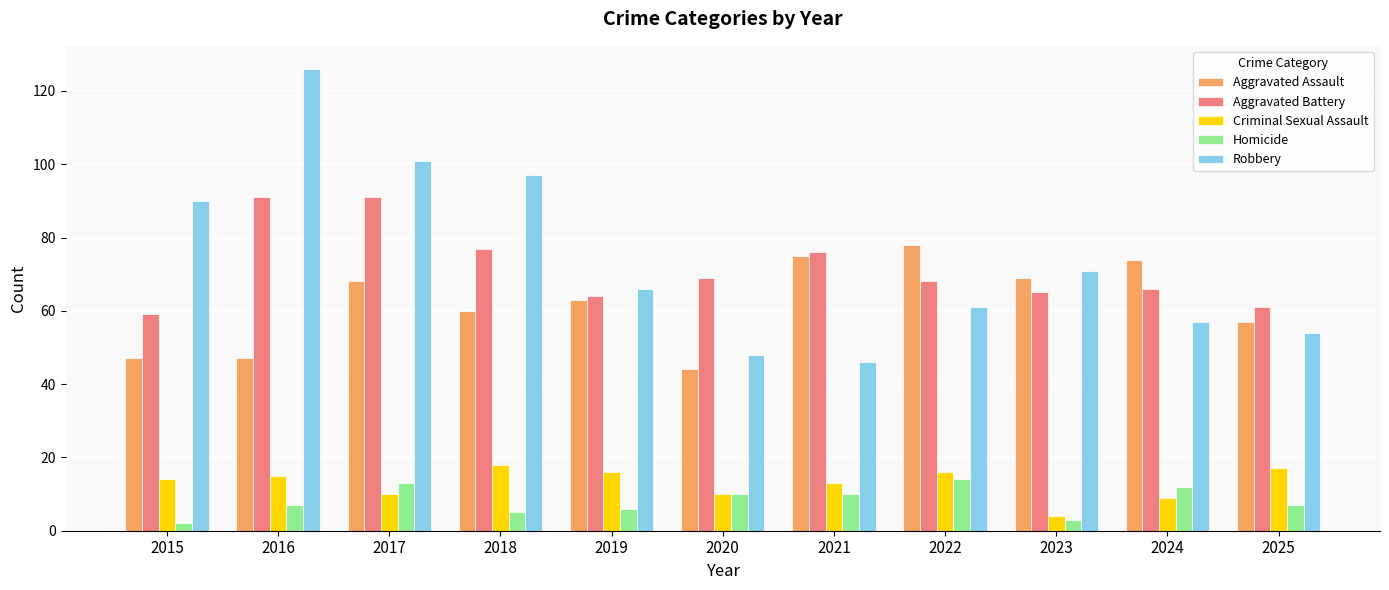

What is the value of the Aggravated Battery bar at the 8th from the left?

68